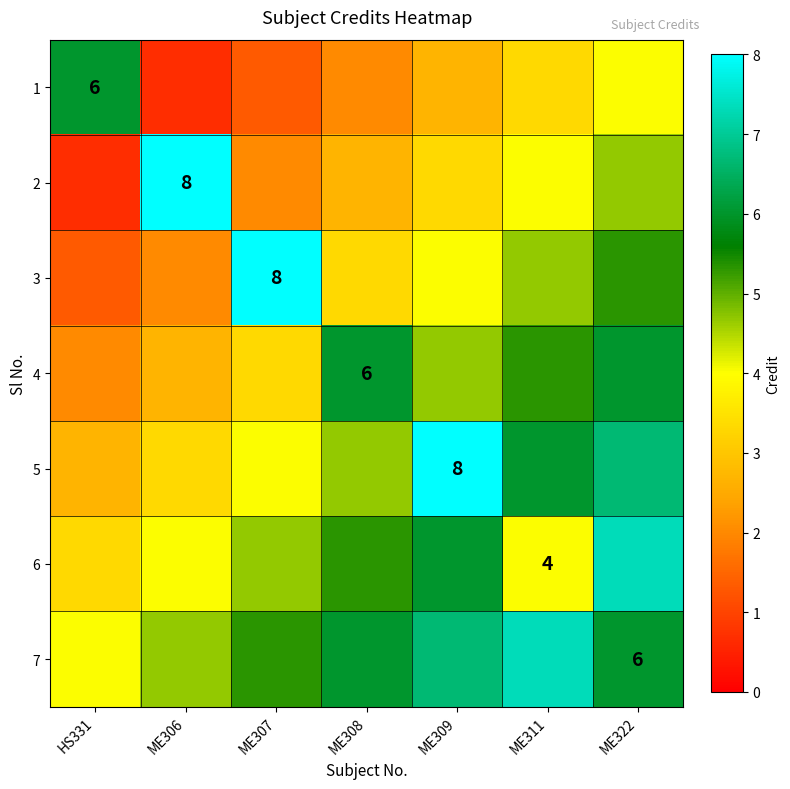

At which label does 6 reach its minimum?

HS331